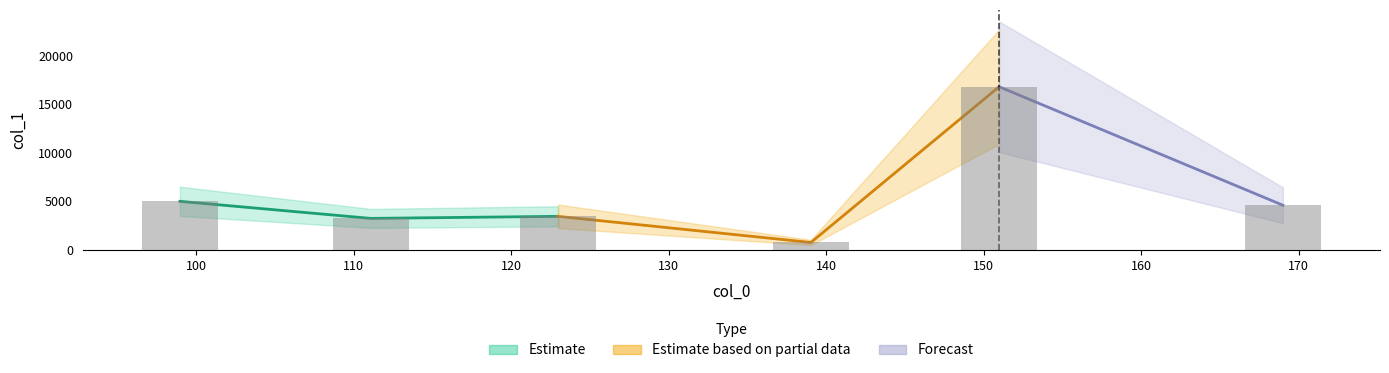

What is the difference between the values at 120 and 140?

2691.5